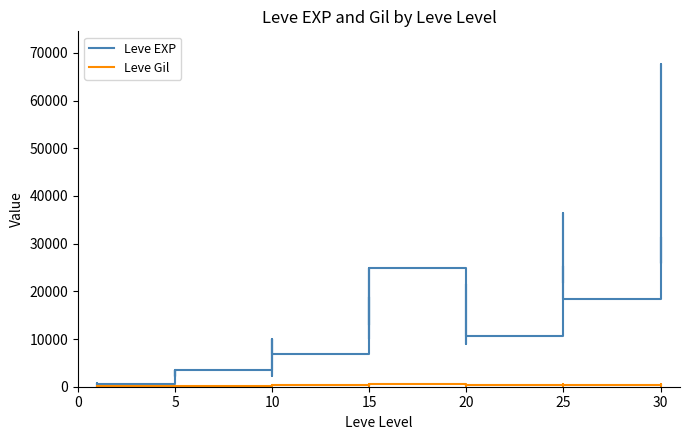

What is the sum of all Leve EXP values?

557211